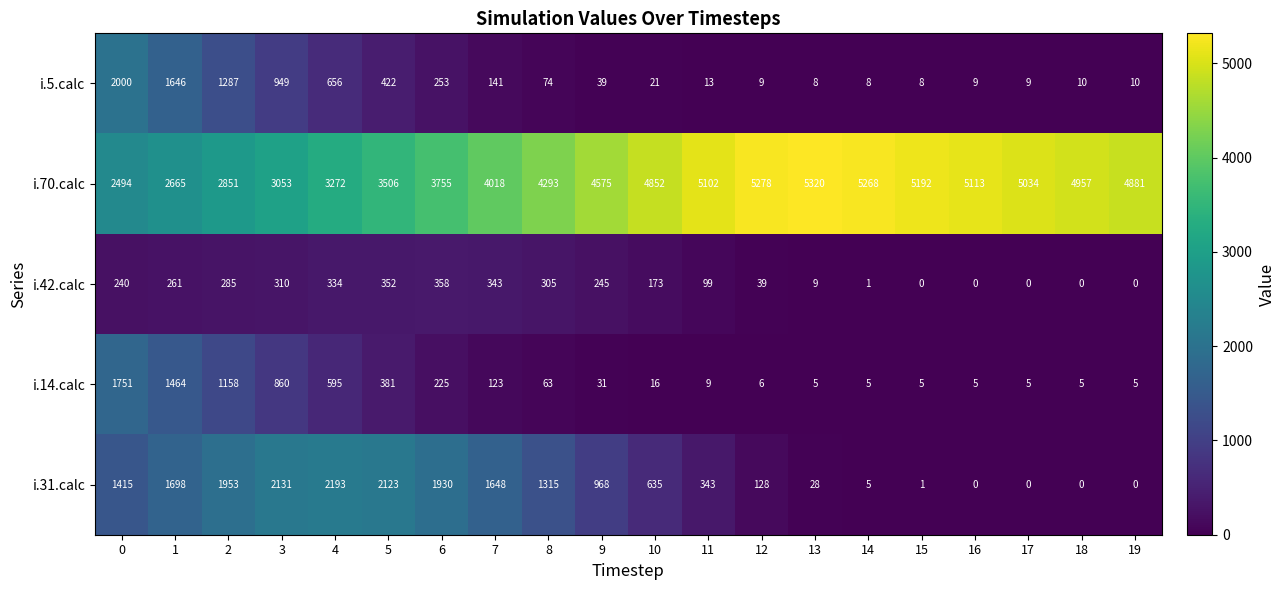

Which category has the highest value in the i.42.calc series?

6